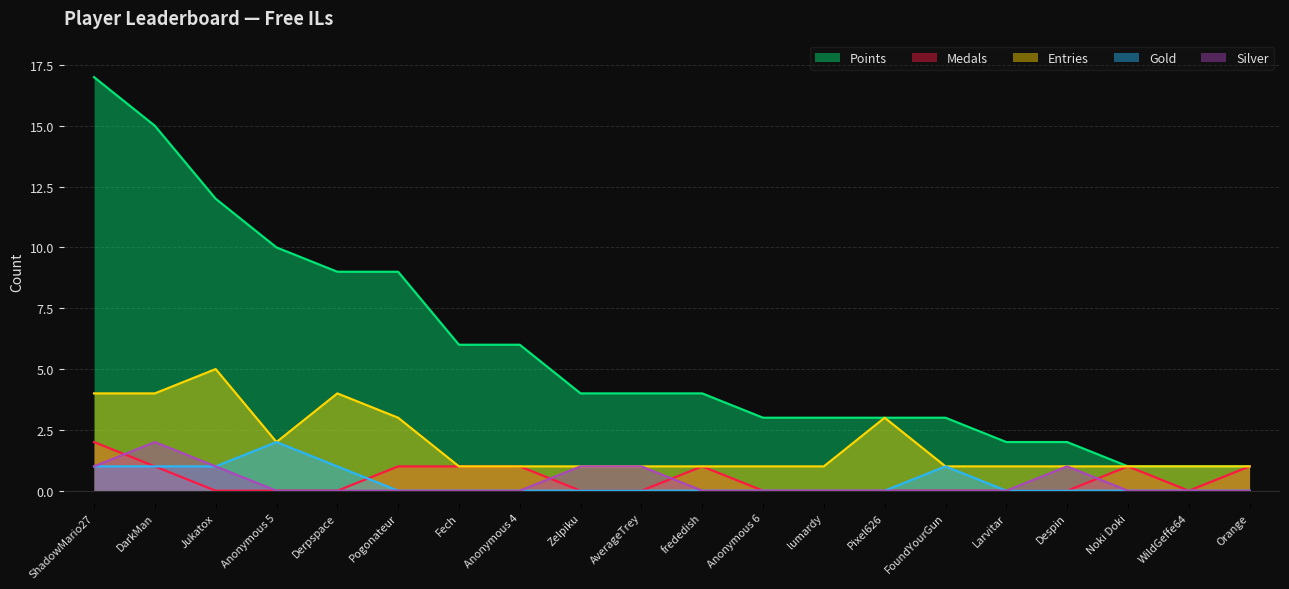

At which category does Silver reach its first local peak?

DarkMan